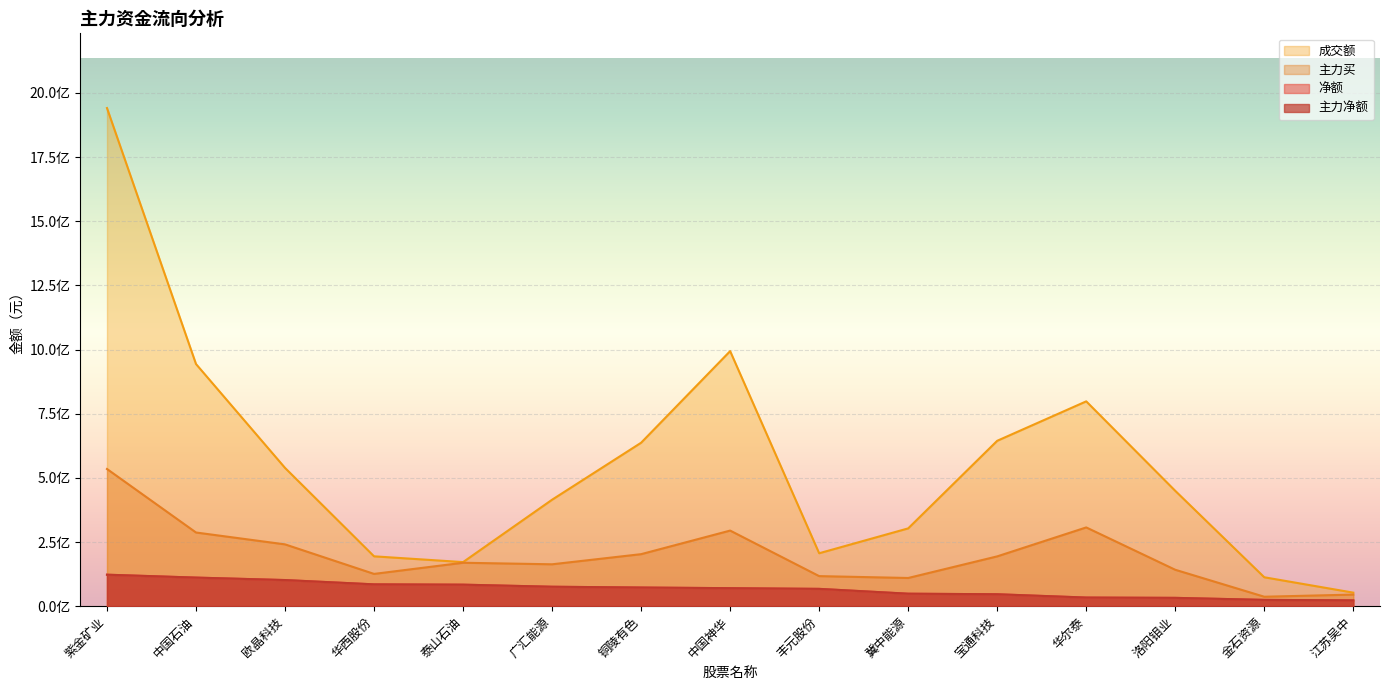

At which category is the sum across all series the highest?

紫金矿业